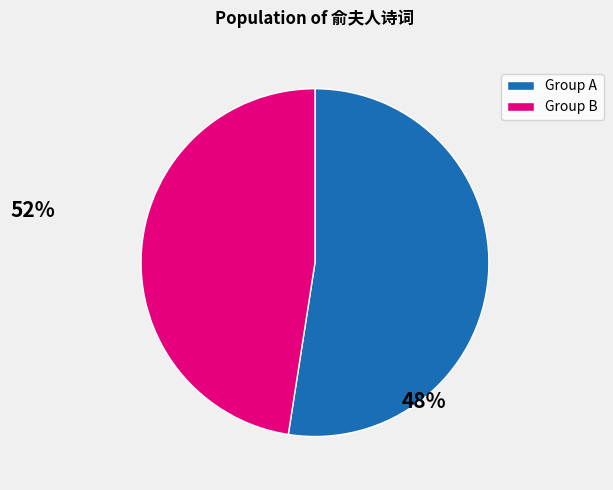

Is there a majority slice in this chart?

Yes